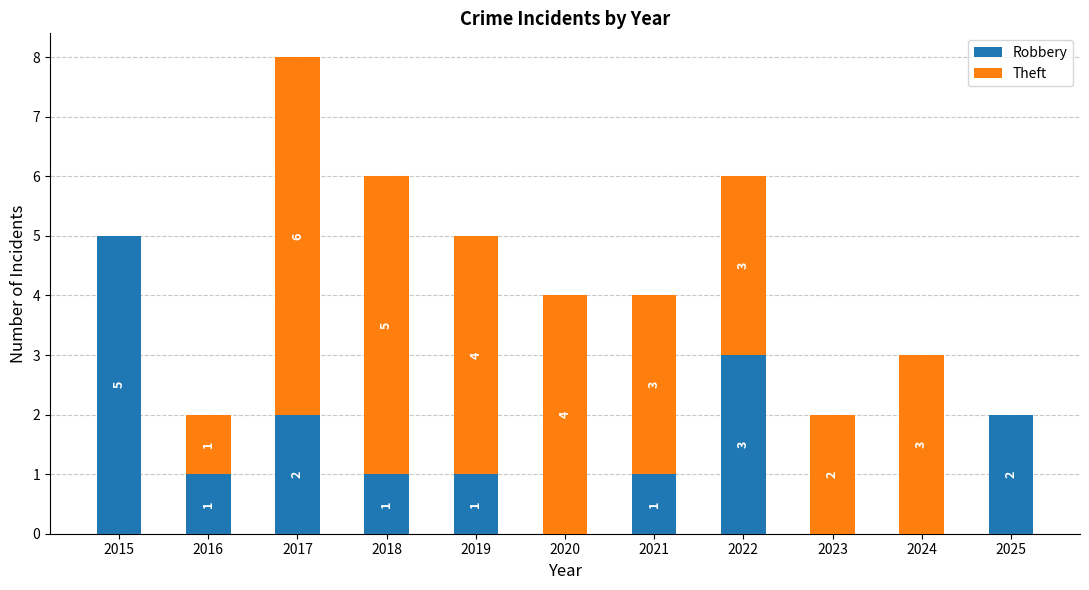

What value does the Robbery series have at 2015?

5